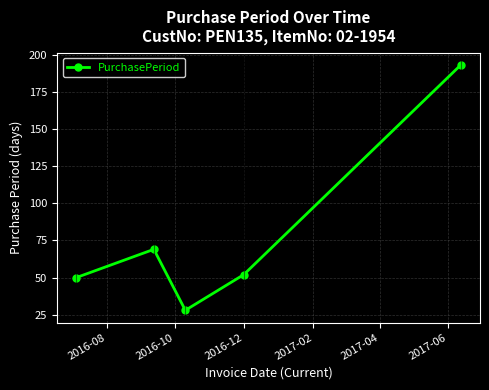

How many interior local valleys (lower than both neighbors) does the data have?

1